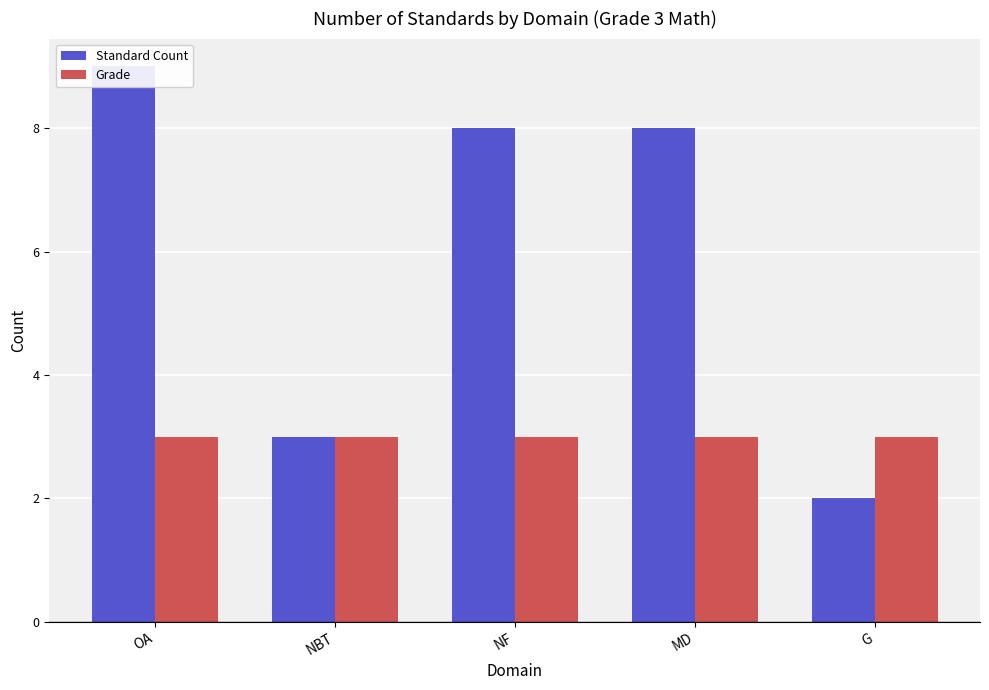

How many values in the Standard Count series are below 8?

2